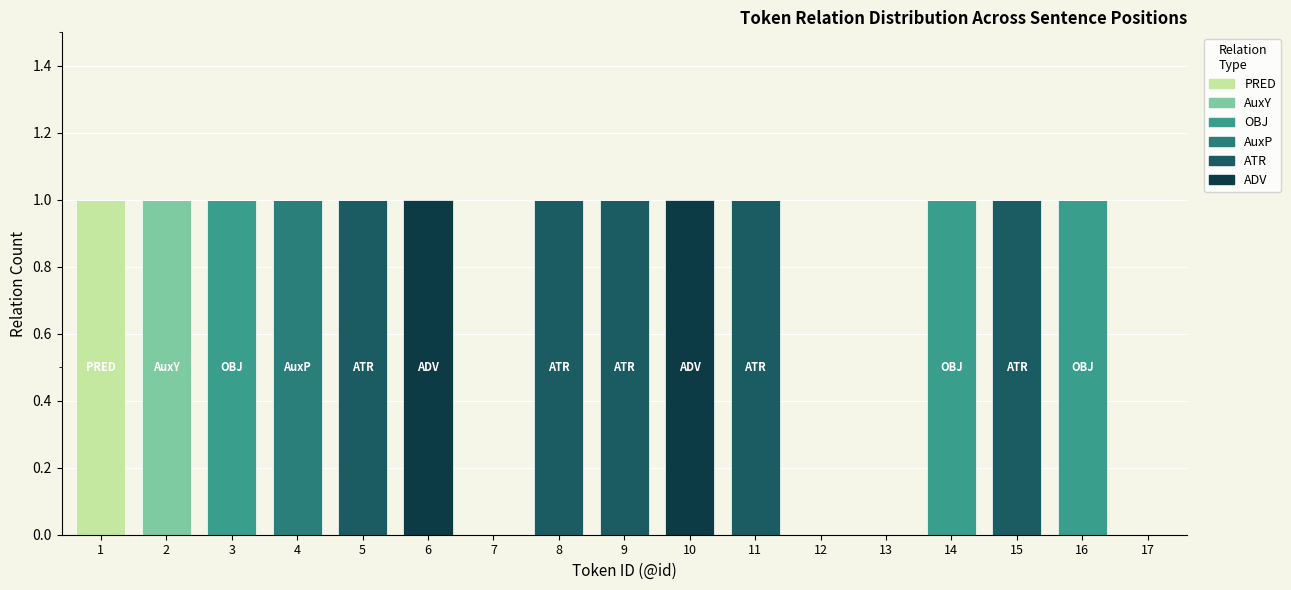

At 2, list the series in order from smallest to largest.

PRED, OBJ, AuxP, ATR, ADV, AuxY